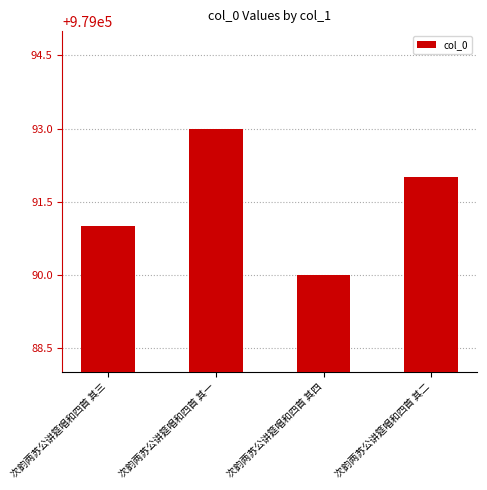

What is the label of the 3rd bar from the left?

次韵两苏公讲筵唱和四首 其四